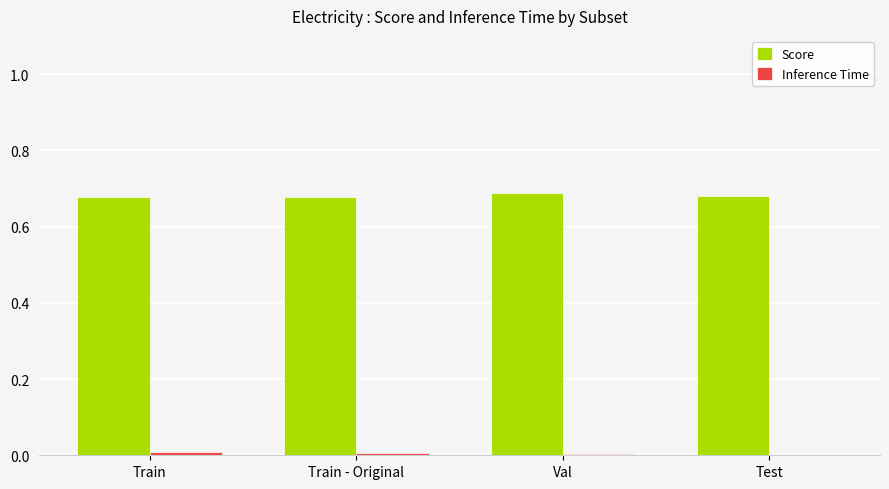

Is it true that Score equals 1.1 at Train - Original?

False